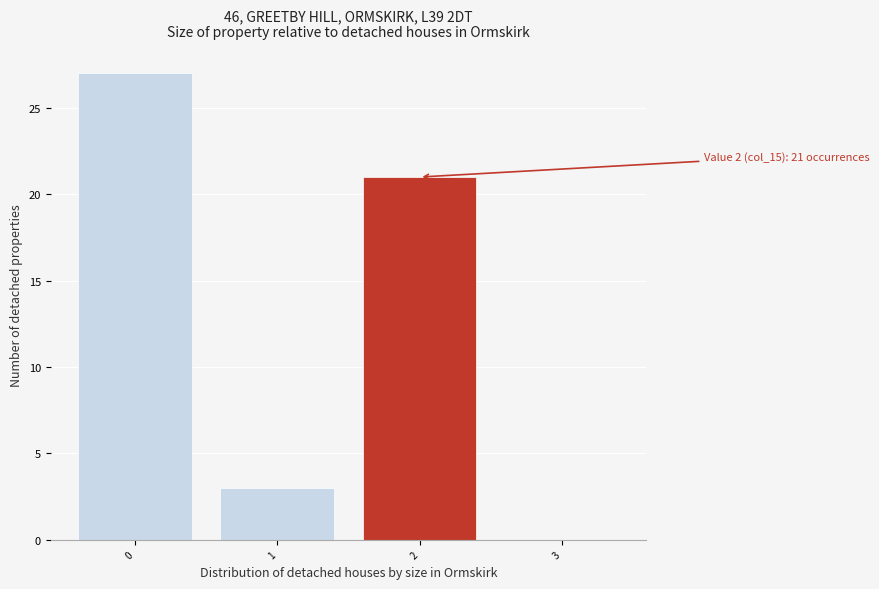

Reading left to right, what are all the values shown in this chart?

0=27	1=3	2=21	3=0